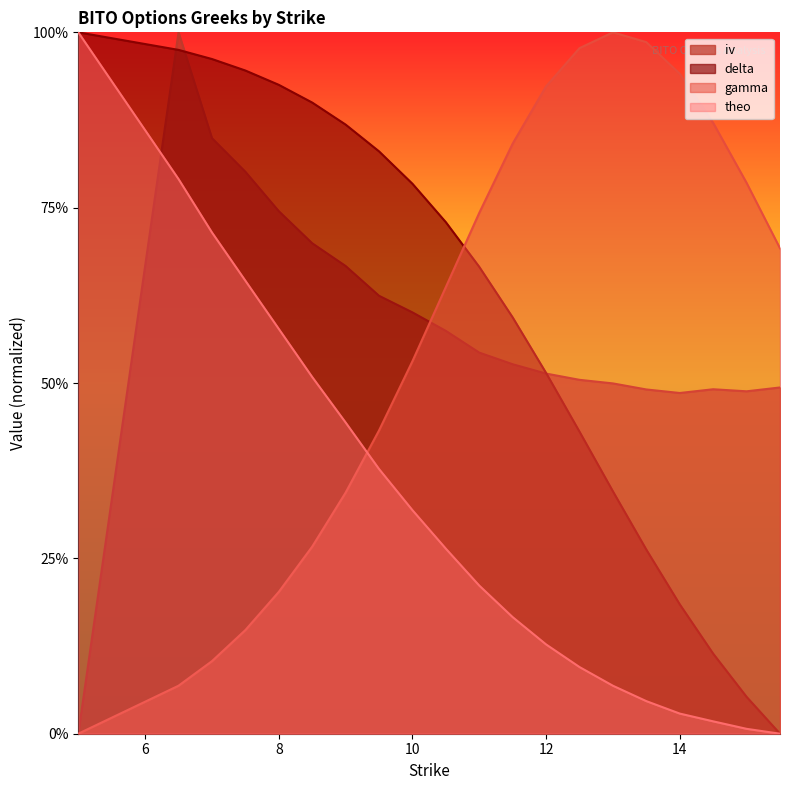

Does the chart have visible grid lines?

No